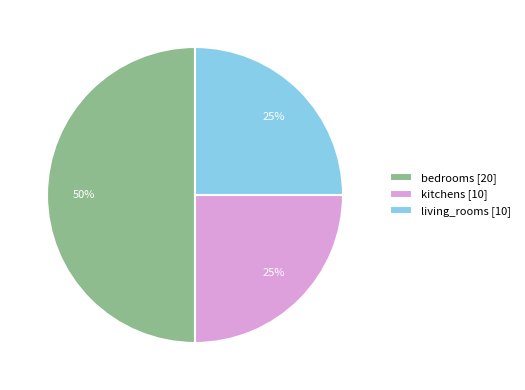

Is the sum of bedrooms [20] and living_rooms [10] greater than half?

Yes